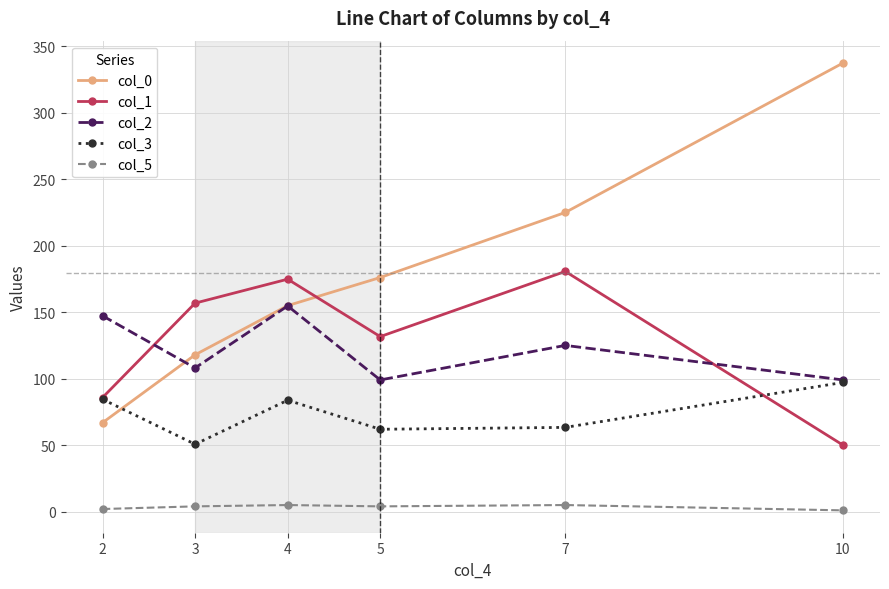

How many data points does each series have?

6